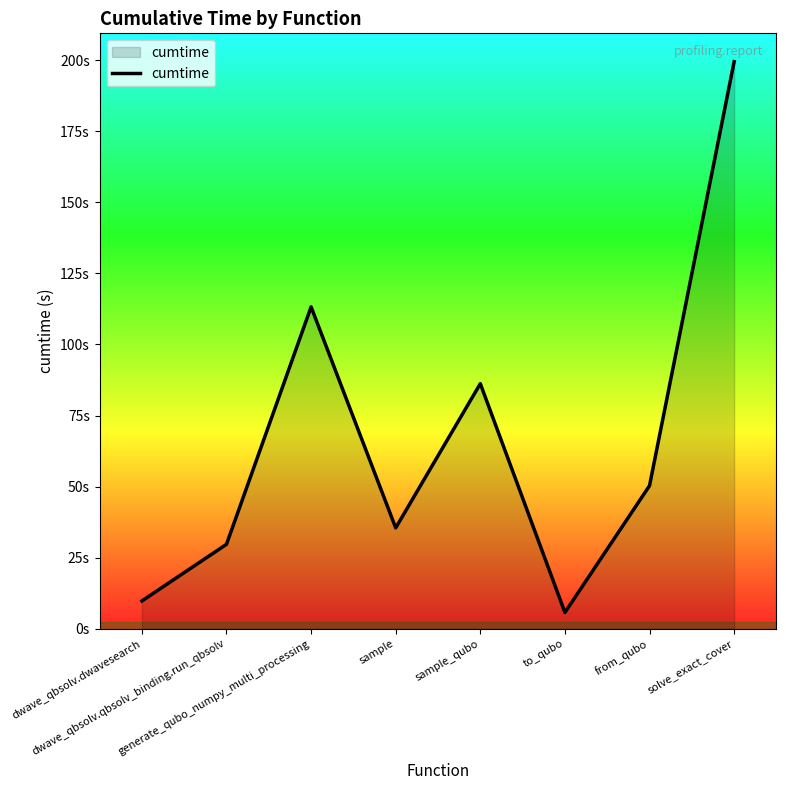

What is the sum of the values at sample_qubo and dwave_qbsolv.dwavesearch?

96.0